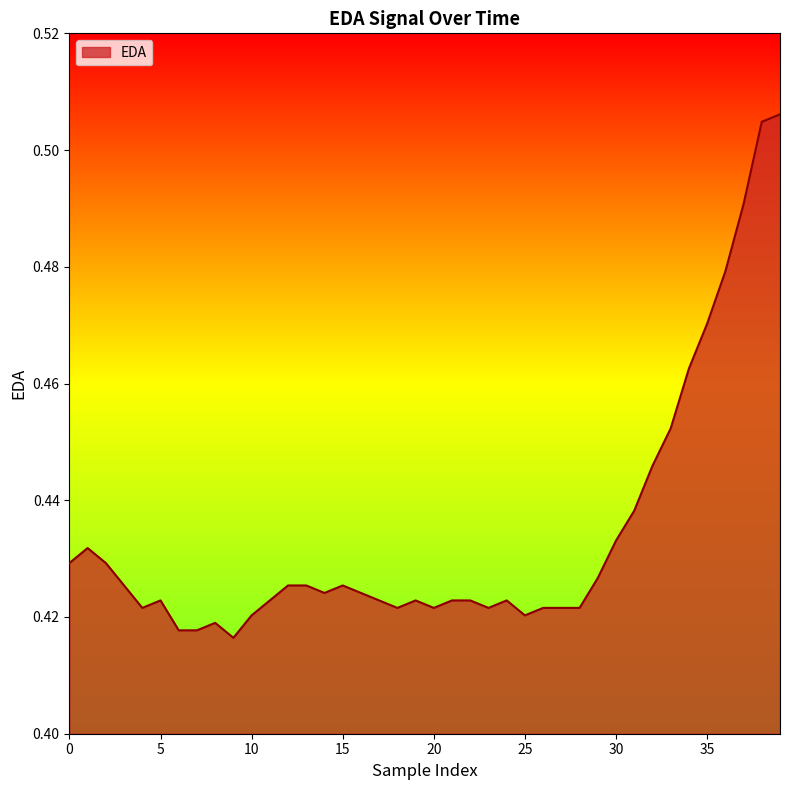

What is the value of the 37th point from the left?

0.5